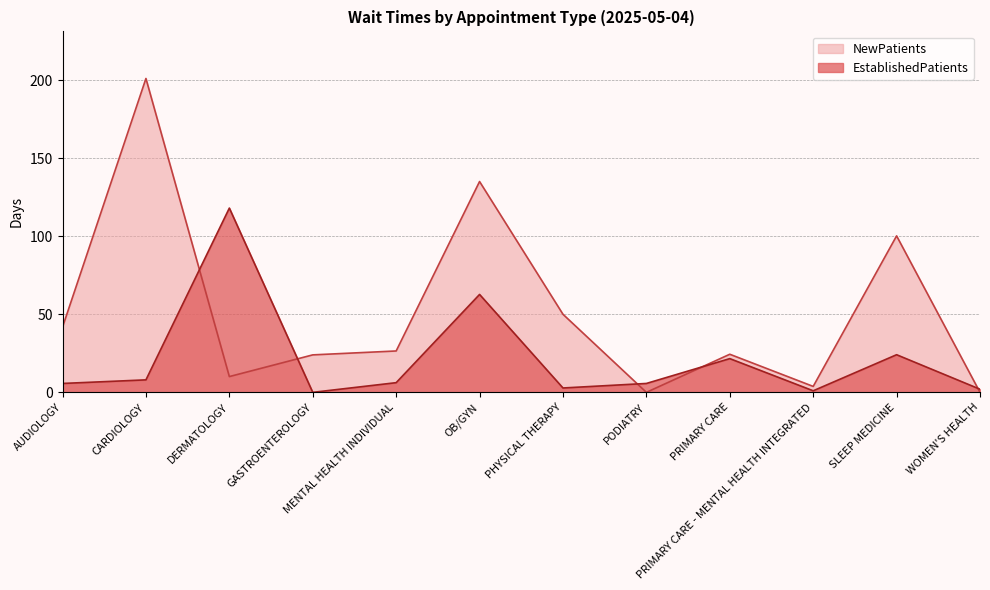

What position from the left is AUDIOLOGY?

1